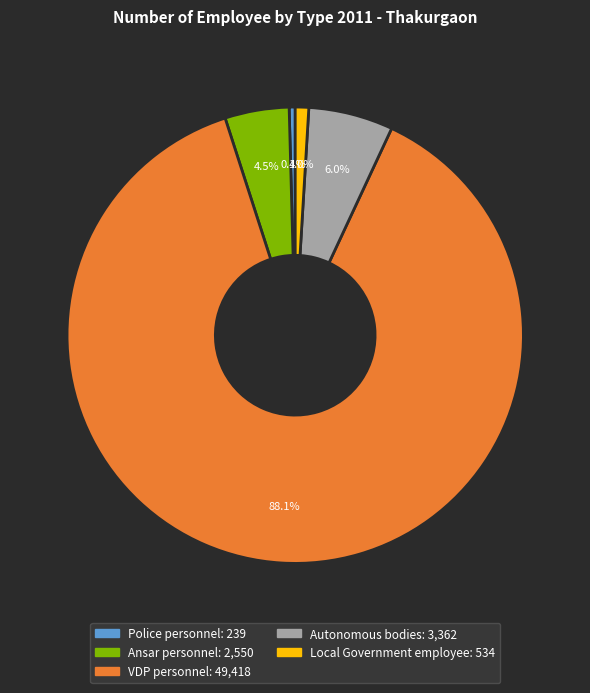

What is the total percentage of Police personnel and Local Government employee?

1.4%